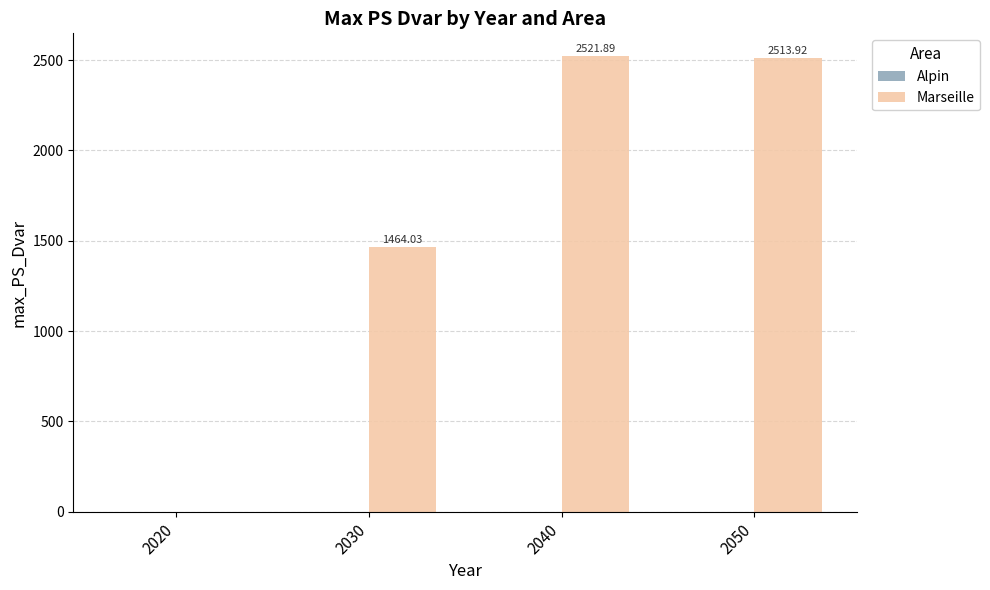

What is the sum of the values at 2040 and 2050?

5035.8